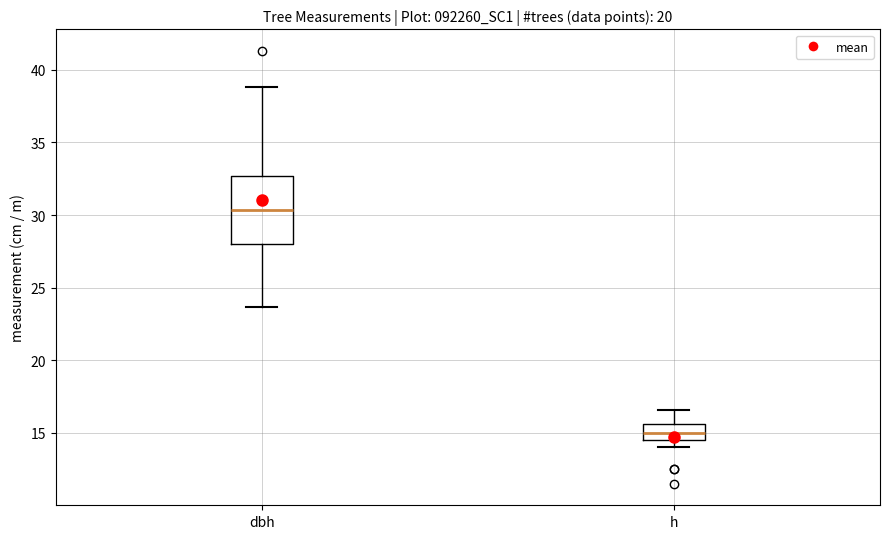

Where is the upper edge of the box for dbh on the y-axis? The values are not printed on the chart, so give them approximately, as read against the axis.

32.5